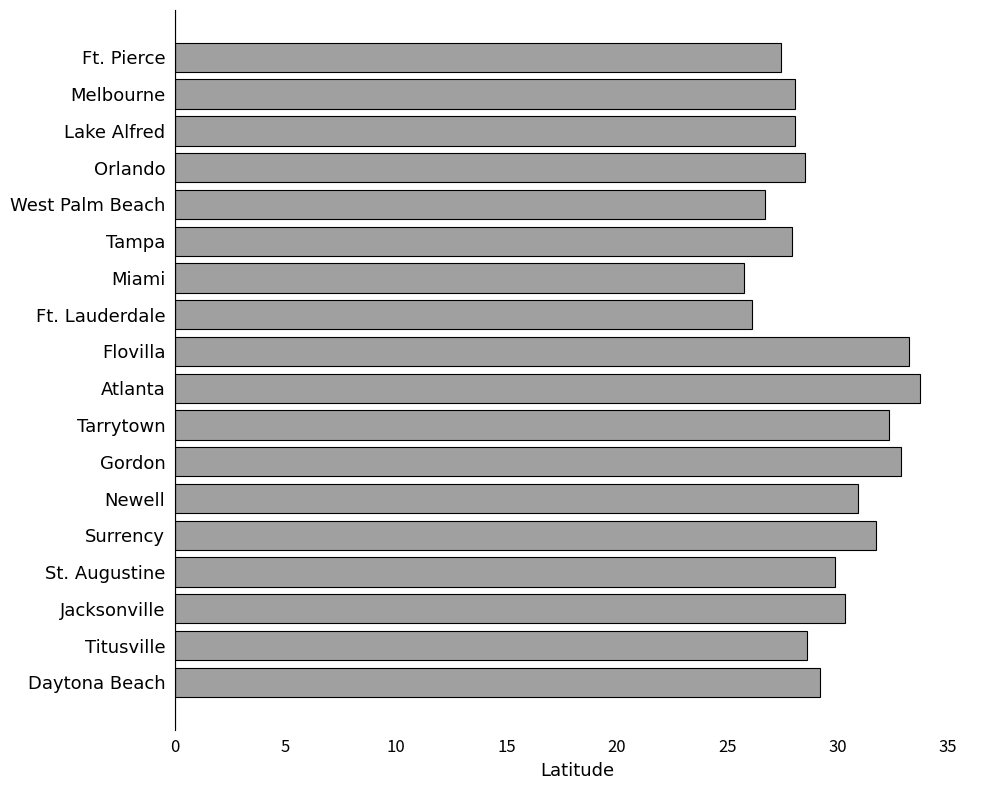

Which category has the highest value across all series?

Atlanta